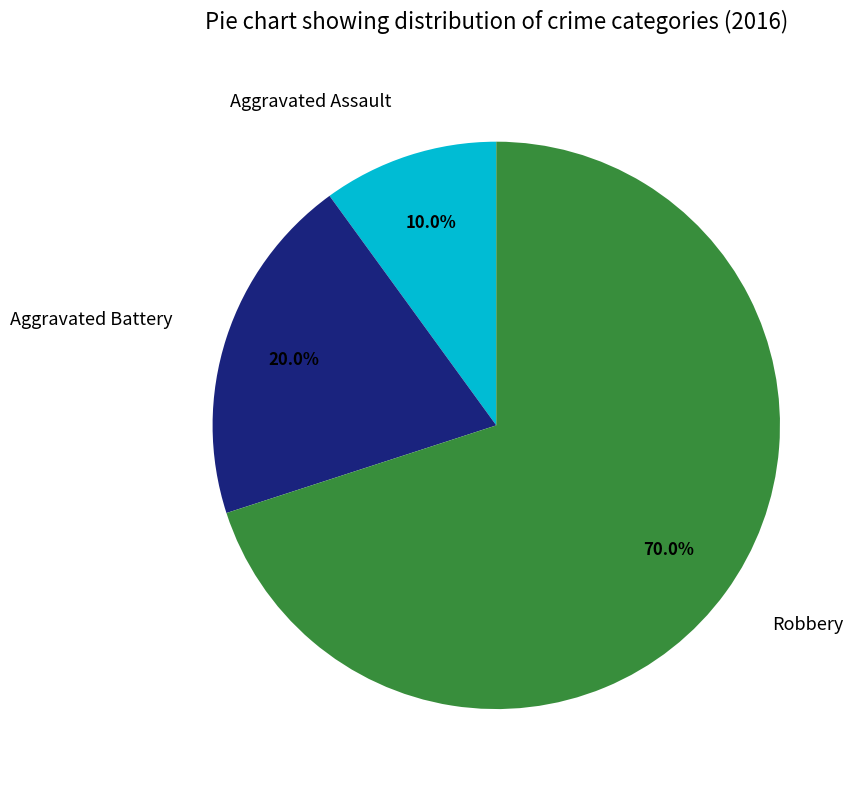

Is it true that Aggravated Battery is 12% of the pie?

False